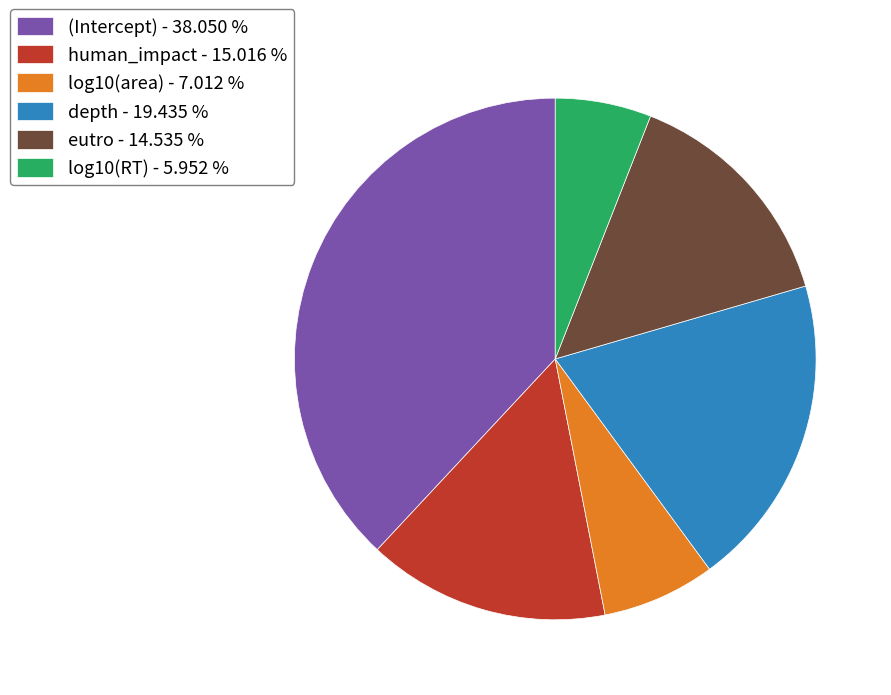

Does any single category account for the majority?

No